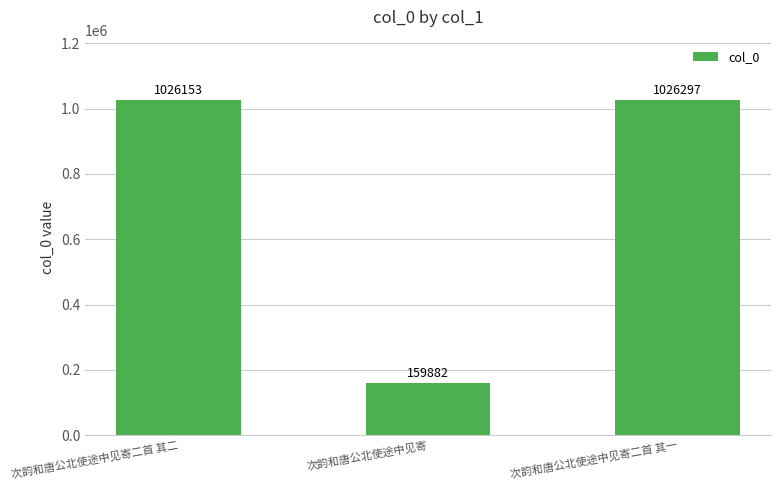

What is the change in value from 次韵和唐公北使途中见寄二首 其二 to 次韵和唐公北使途中见寄二首 其一?

+144